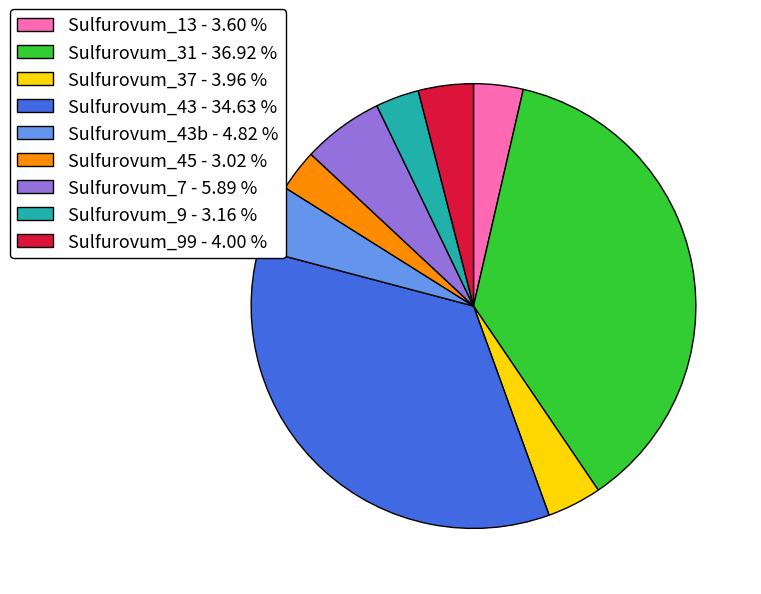

Is the sum of Sulfurovum_43 - 34.63 % and Sulfurovum_99 - 4.00 % greater than half?

No